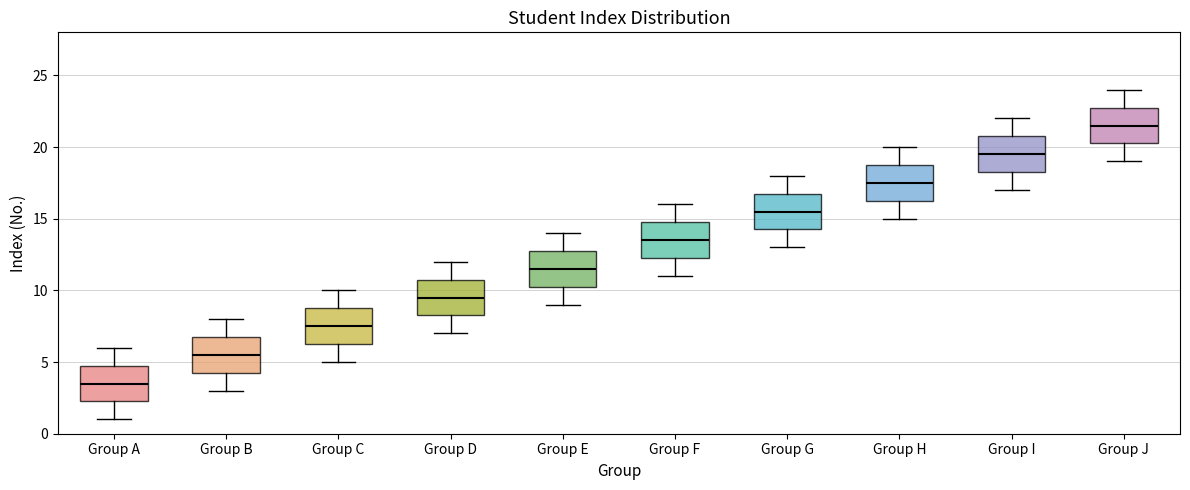

Where does the median line of the box for Group C sit on the y-axis? The values are not printed on the chart, so give them approximately, as read against the axis.

7.5